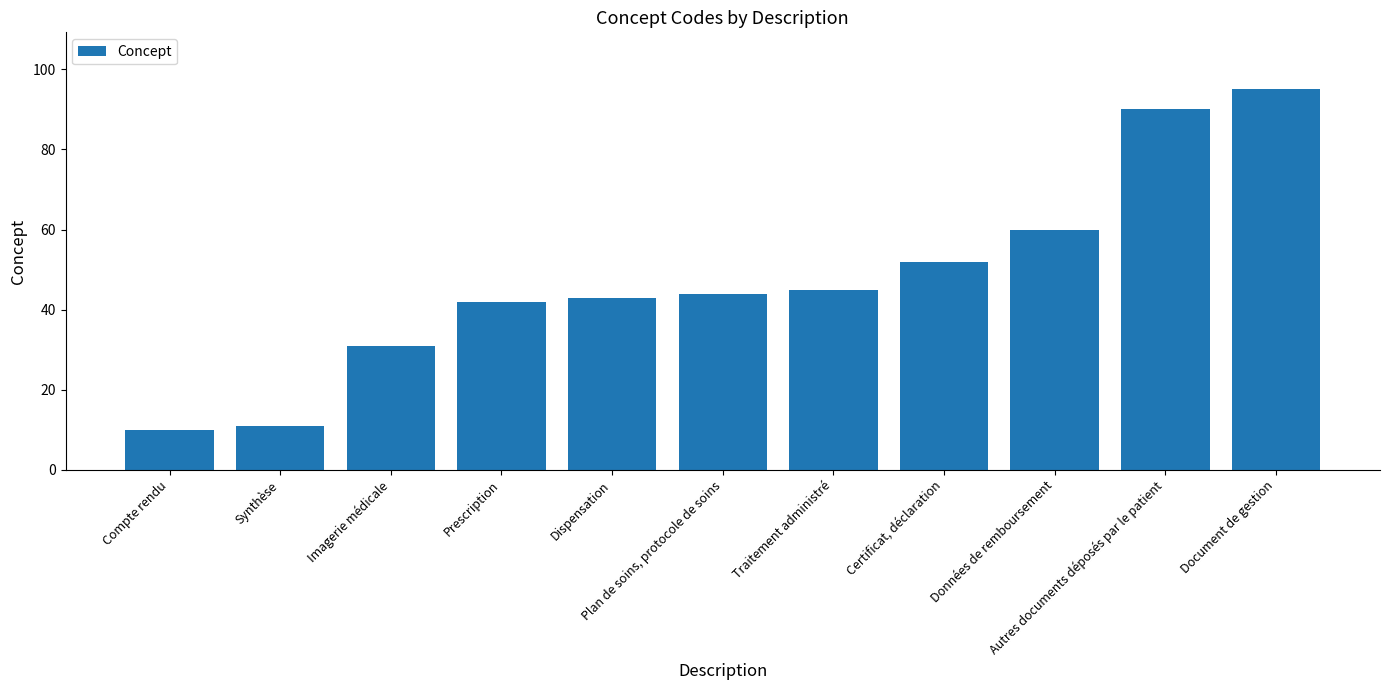

What is the label of the 4th bar from the left?

Prescription